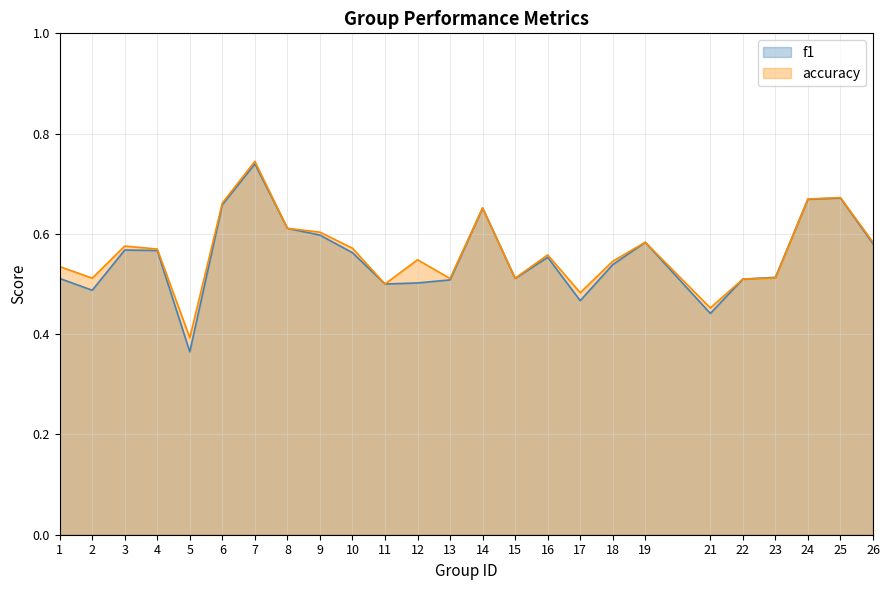

Read the f1 value at 3.

0.6